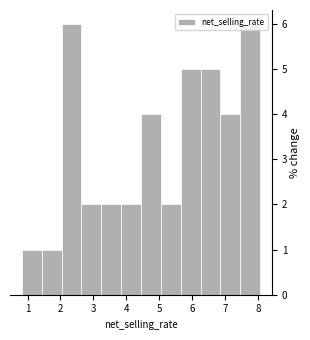

What is the height of the bar covering 0.8 to 1.4 on the x-axis? Neither the bar edges nor the heights are printed on the chart, so give them approximately, as read against the axes.

1